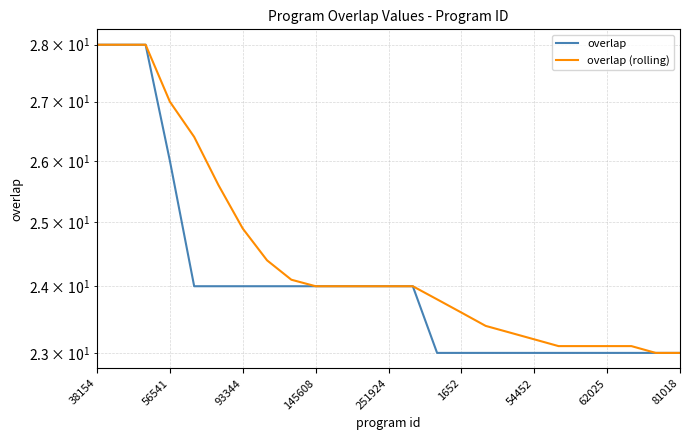

Reading left to right, what are all the values shown in this chart?

overlap: 28.0	28.0	28.0	26.0	24.0	24.0	24.0	24.0	24.0	24.0	24.0	24.0	24.0	24.0	23.0	23.0	23.0	23.0	23.0	23.0	23.0	23.0	23.0	23.0	23.0
overlap (rolling): 28.0	28.0	28.0	27.0	26.4	25.6	24.9	24.4	24.1	24.0	24.0	24.0	24.0	24.0	23.8	23.6	23.4	23.3	23.2	23.1	23.1	23.1	23.1	23.0	23.0